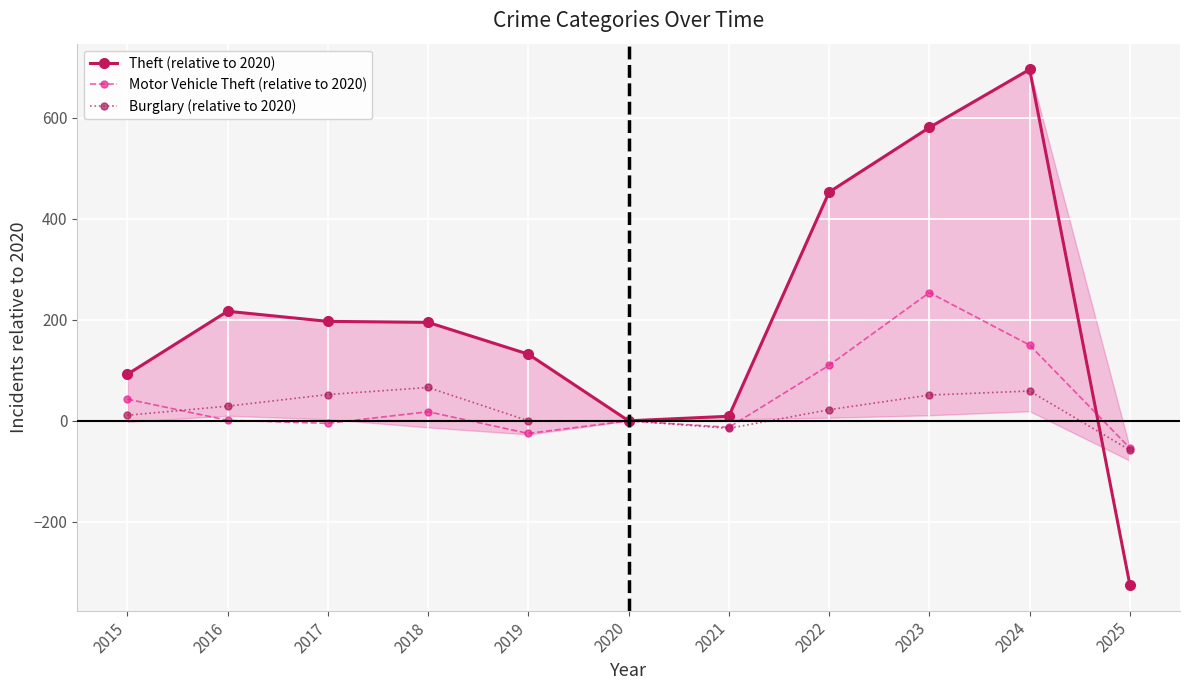

How many data points in Theft (relative to 2020) are above 195?

5